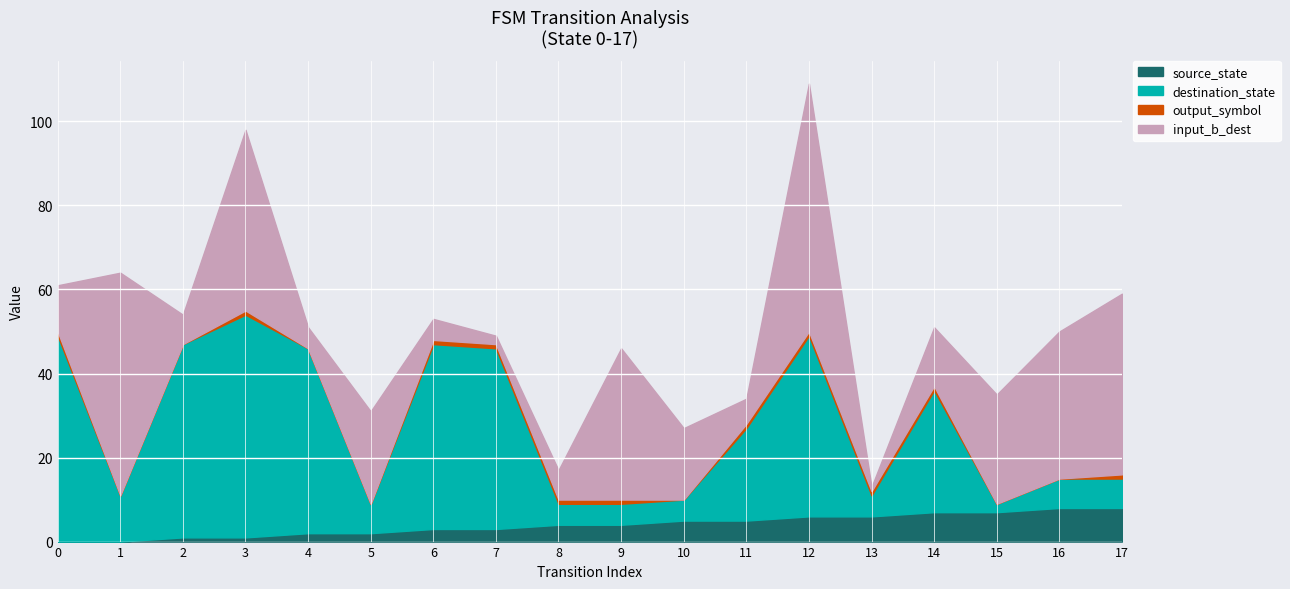

What are all the series names shown in the legend?

source_state, destination_state, output_symbol, input_b_dest